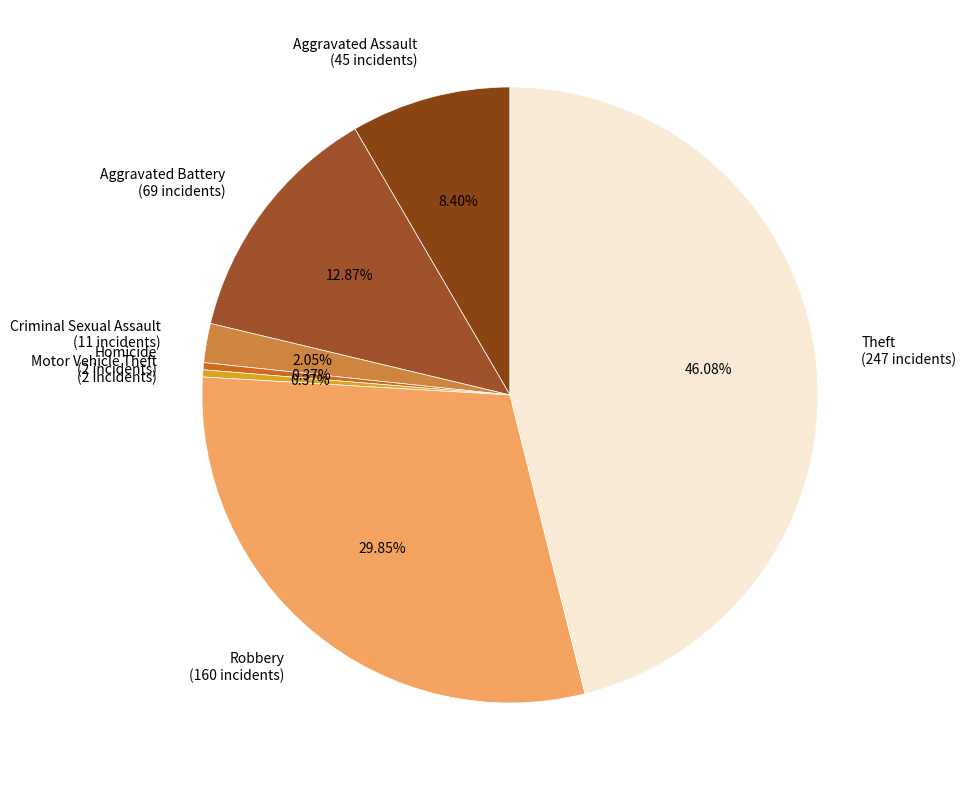

To the nearest percent, what is the combined percentage of Aggravated Battery and Homicide?

13%